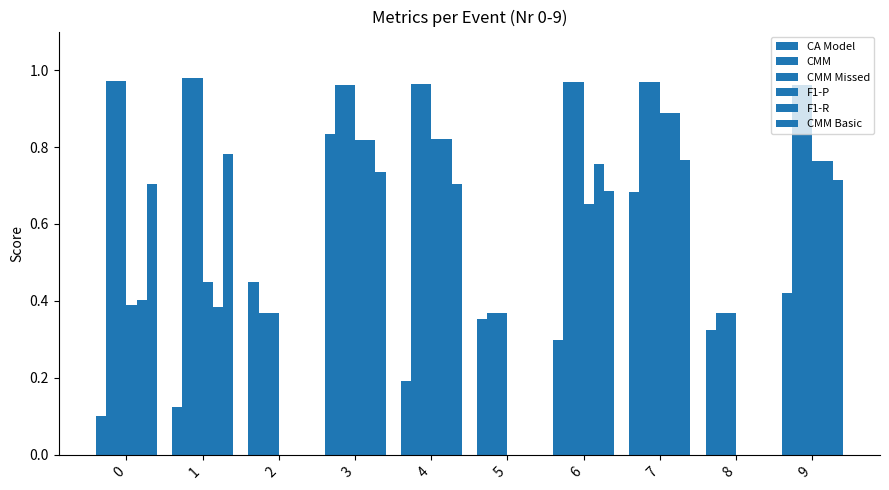

Does the chart contain stacked bars?

No